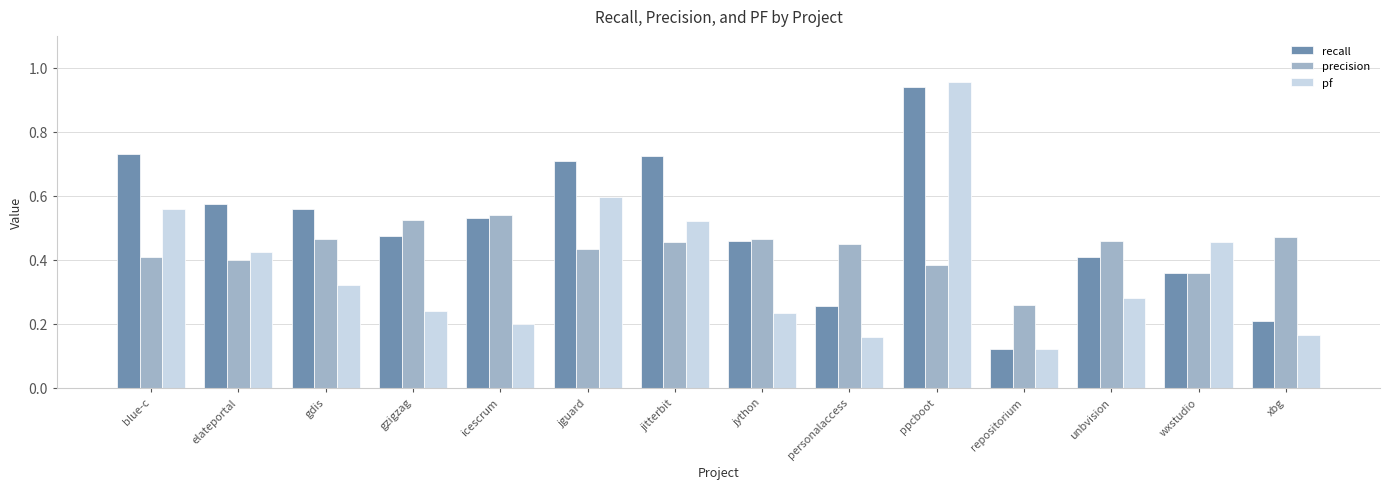

What position from the left is blue-c?

1